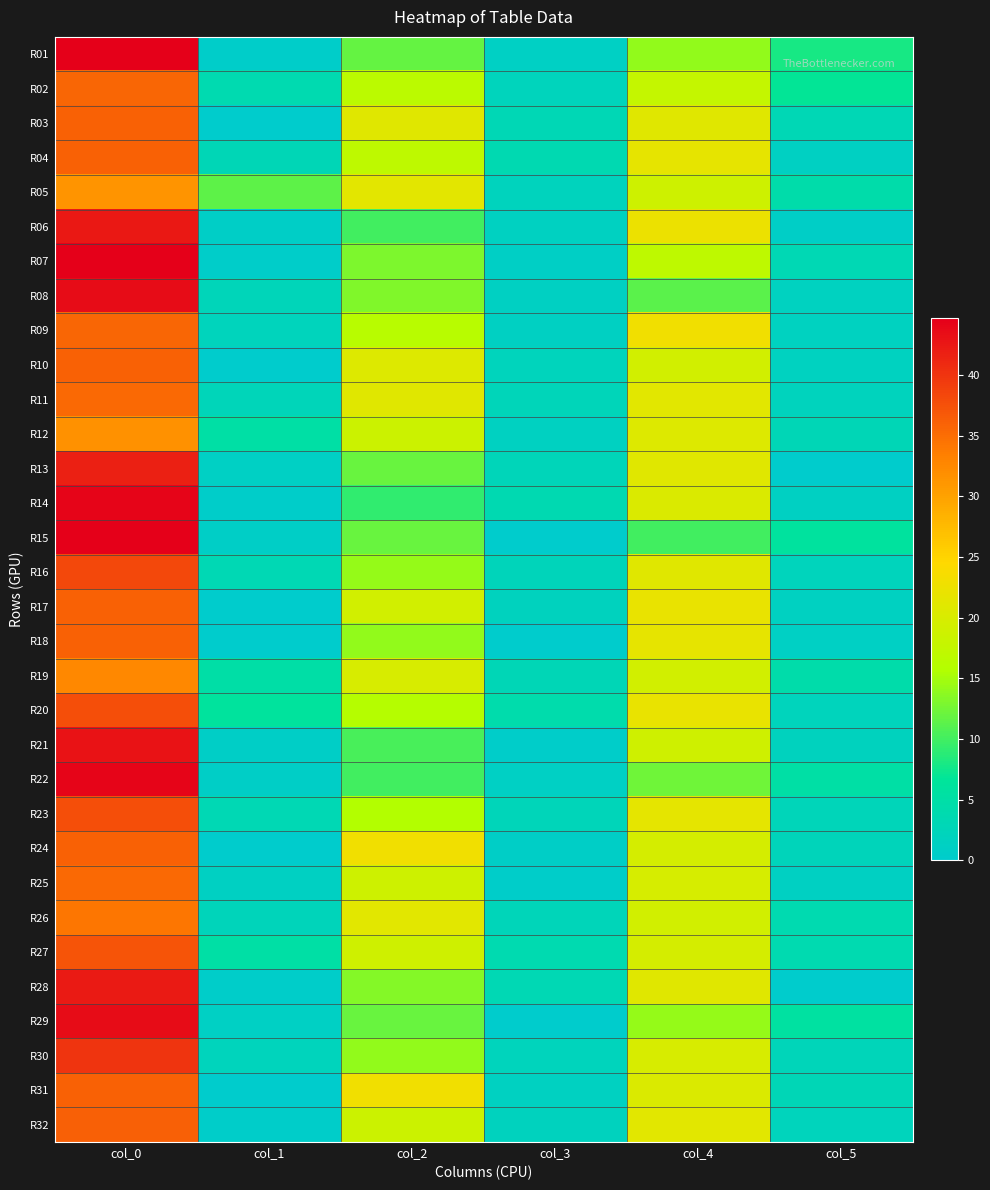

List the series in order of their peak value, lowest first.

R05, R12, R19, R26, R11, R25, R02, R09, R03, R04, R10, R17, R18, R24, R31, R32, R27, R20, R23, R16, R30, R13, R28, R06, R21, R08, R29, R14, R22, R07, R15, R01